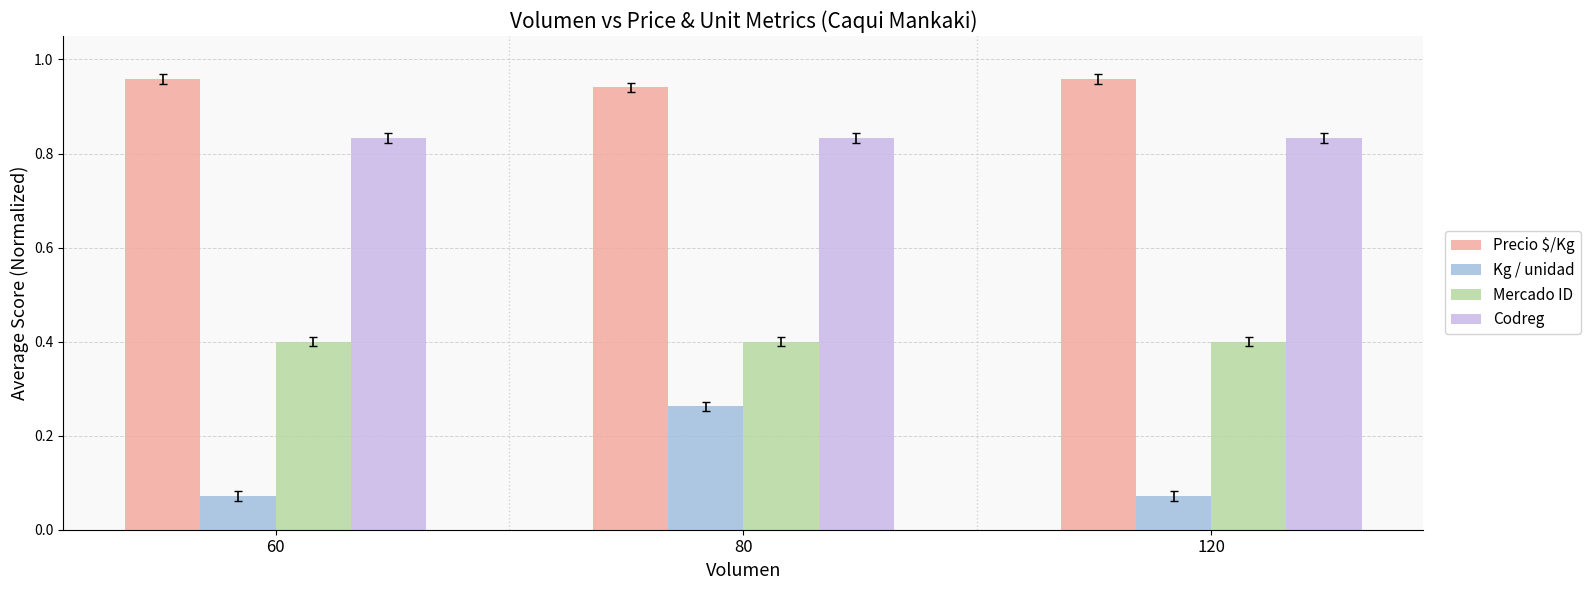

The value of Codreg at 80 is 1.4. True or false?

False